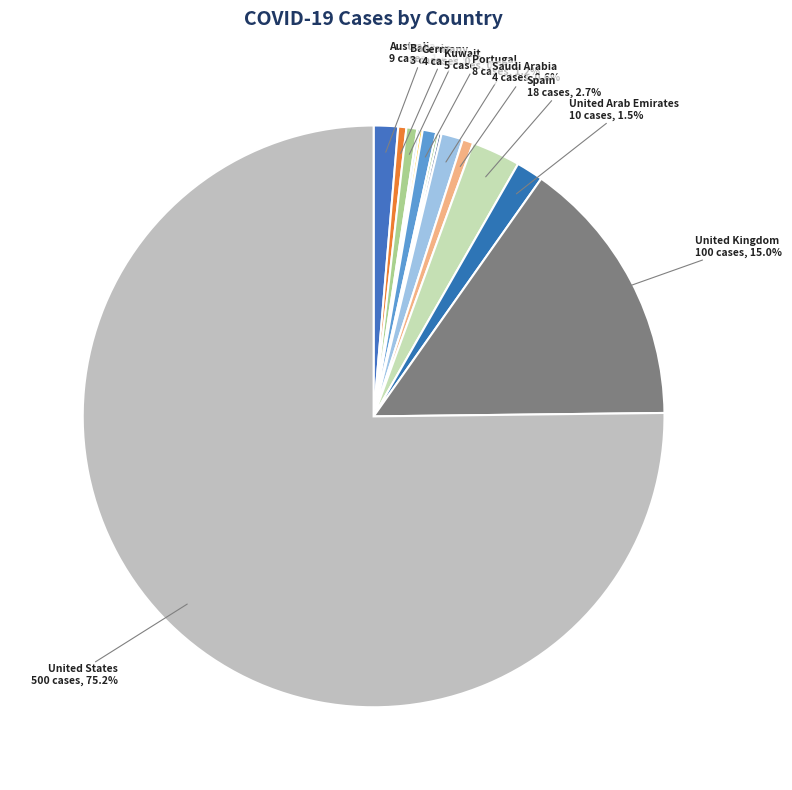

Count the number of slices in the pie.

14